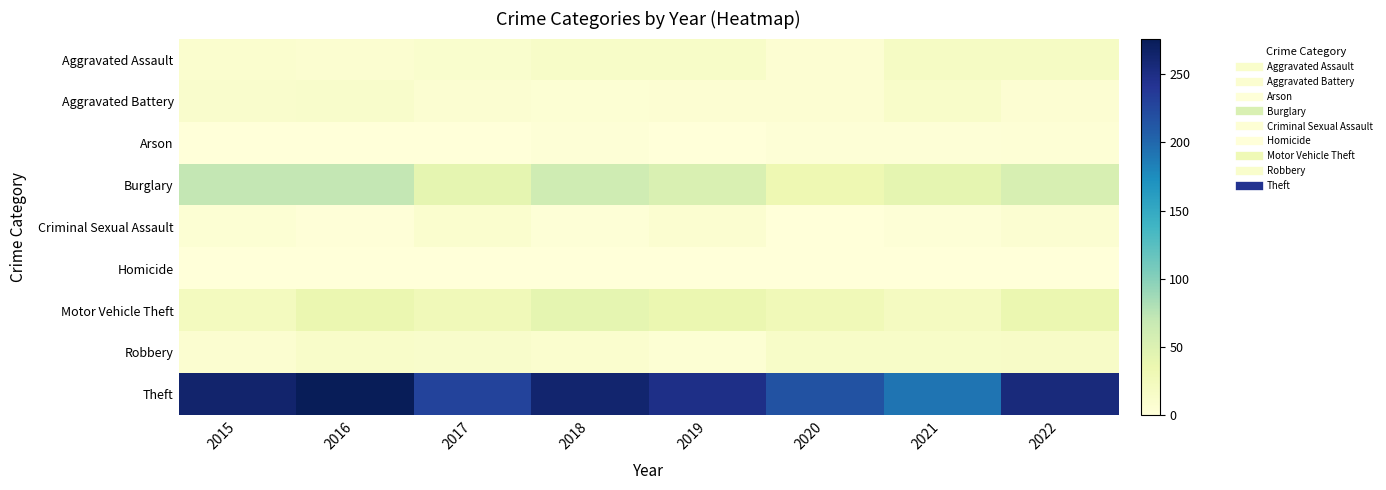

Reading left to right, what are all the values shown in this chart?

Aggravated Assault: 2015=9	2016=8	2017=10	2018=15	2019=15	2020=6	2021=18	2022=18
Aggravated Battery: 2015=11	2016=12	2017=7	2018=5	2019=6	2020=6	2021=13	2022=6
Arson: 2015=1	2016=0	2017=1	2018=3	2019=1	2020=3	2021=3	2022=4
Burglary: 2015=71	2016=71	2017=42	2018=62	2019=52	2020=33	2021=42	2022=54
Criminal Sexual Assault: 2015=5	2016=2	2017=9	2018=3	2019=8	2020=1	2021=3	2022=7
Homicide: 2015=0	2016=1	2017=1	2018=0	2019=0	2020=1	2021=0	2022=0
Motor Vehicle Theft: 2015=22	2016=36	2017=28	2018=41	2019=36	2020=29	2021=21	2022=36
Robbery: 2015=8	2016=13	2017=12	2018=9	2019=5	2020=15	2021=15	2022=16
Theft: 2015=264	2016=276	2017=228	2018=263	2019=249	2020=216	2021=191	2022=255